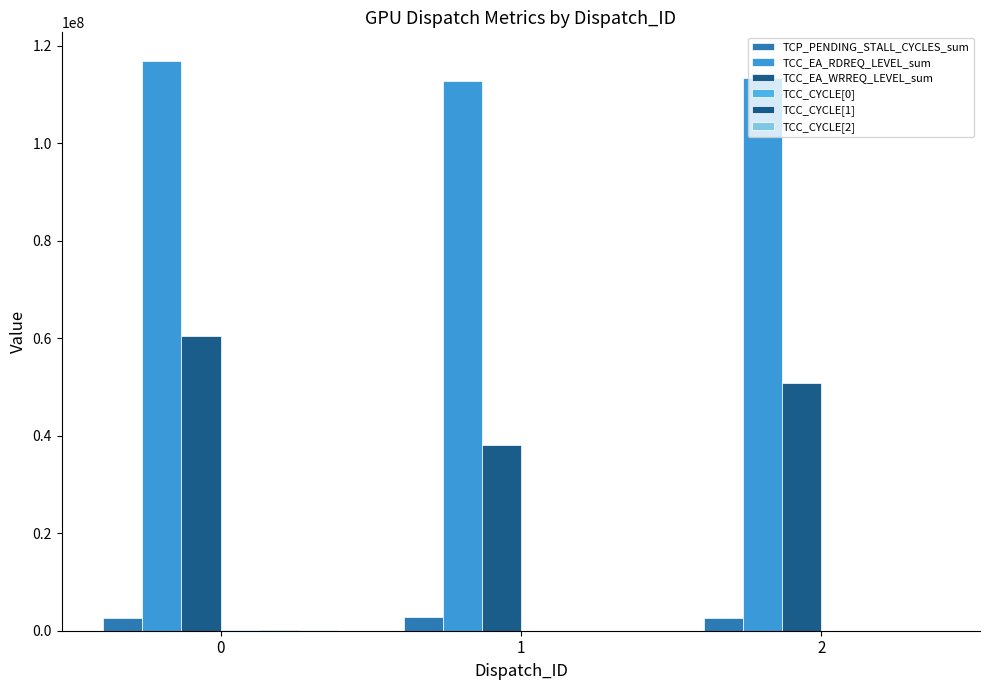

Are the bars horizontal?

No